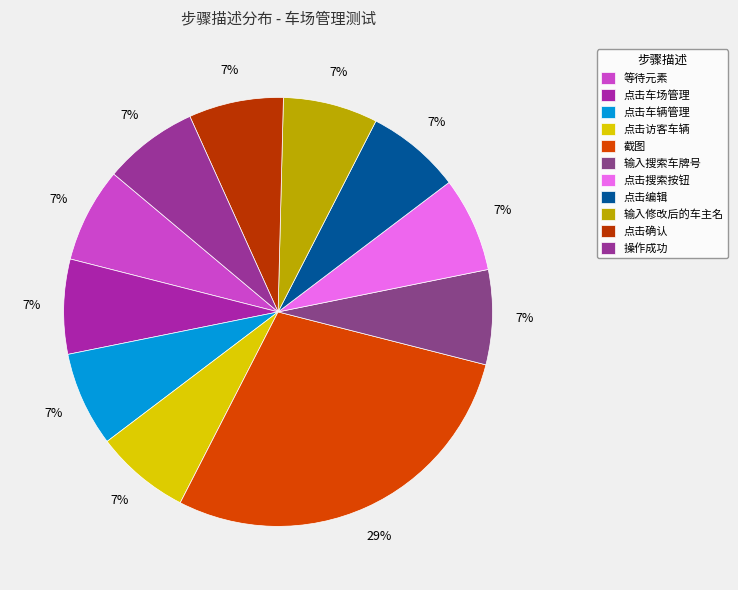

How many slices are in this pie chart?

11